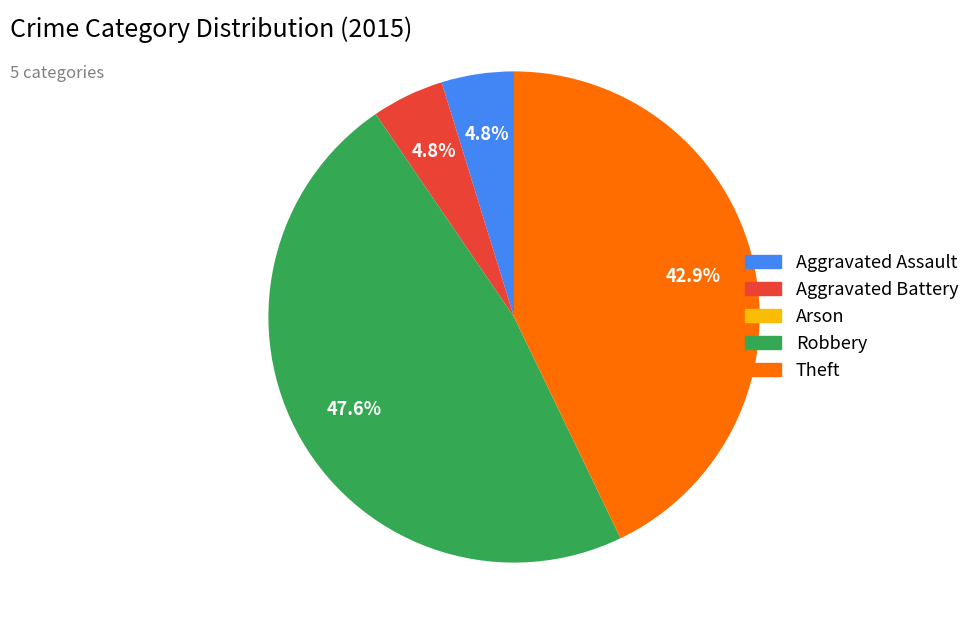

Is there any slice that represents more than half of the pie?

No